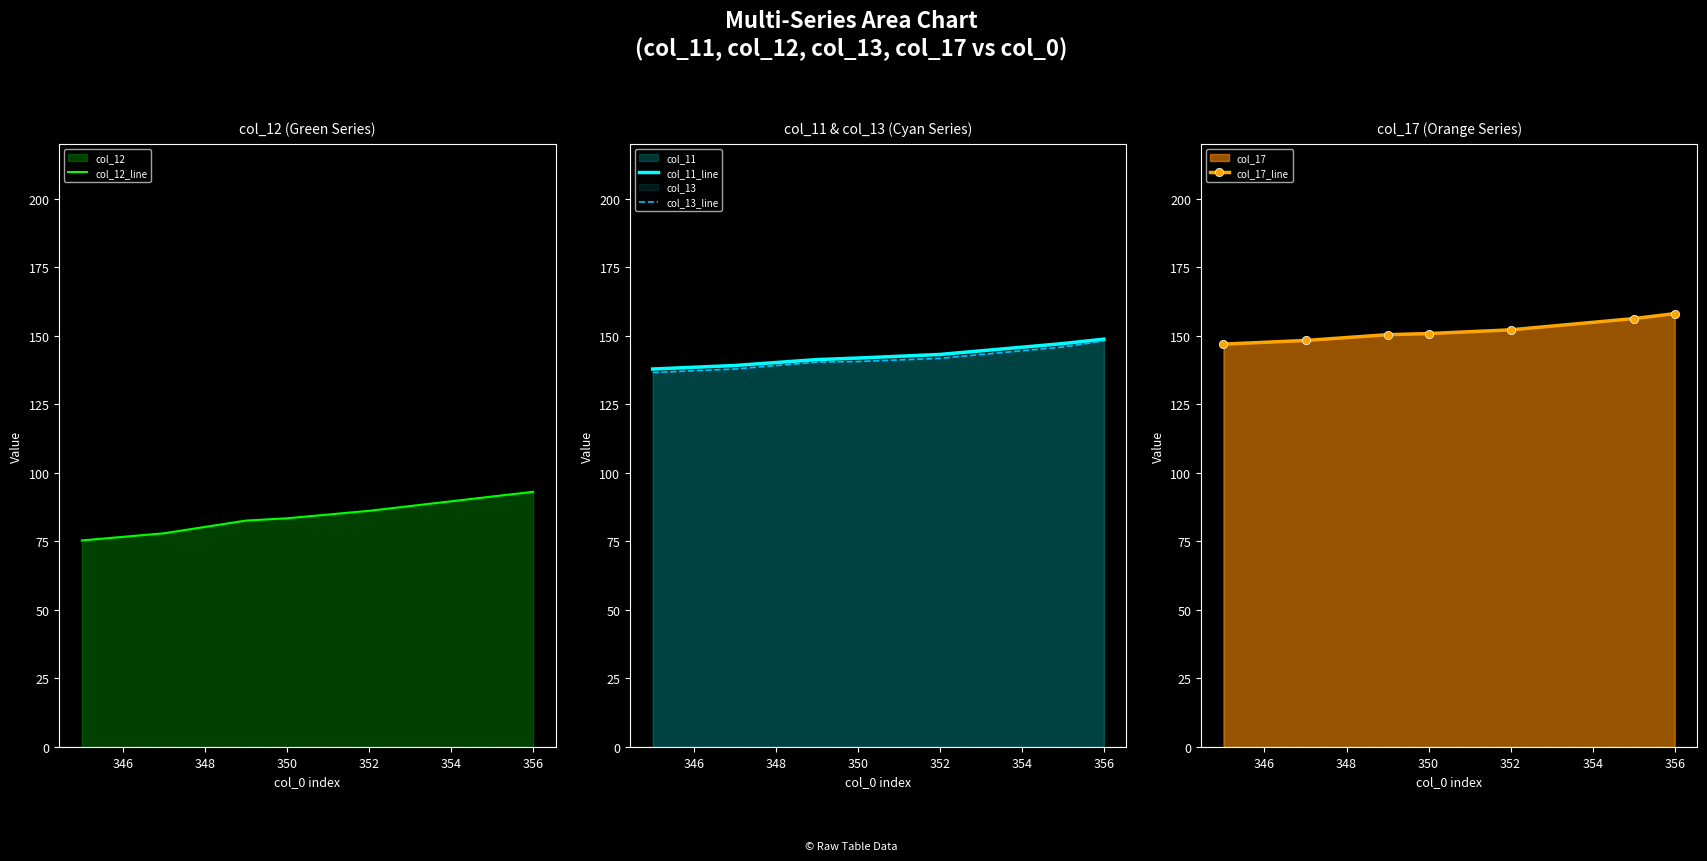

What is the difference between the second highest and second lowest values in the col_13_line series?

8.0